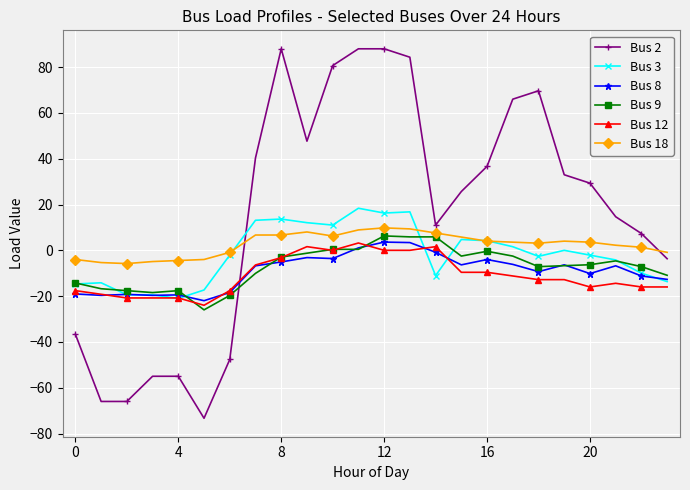

What is the lowest value of the Bus 18 series?

-5.8